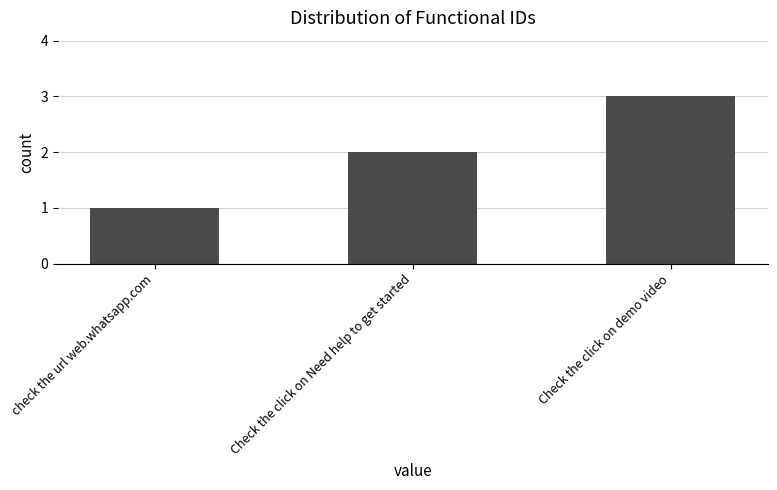

What is the smallest value displayed?

1